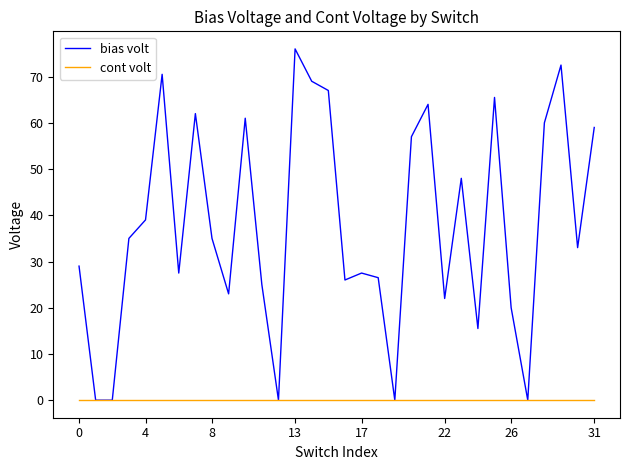

Rank the series by their average value, from lowest to highest.

cont volt, bias volt